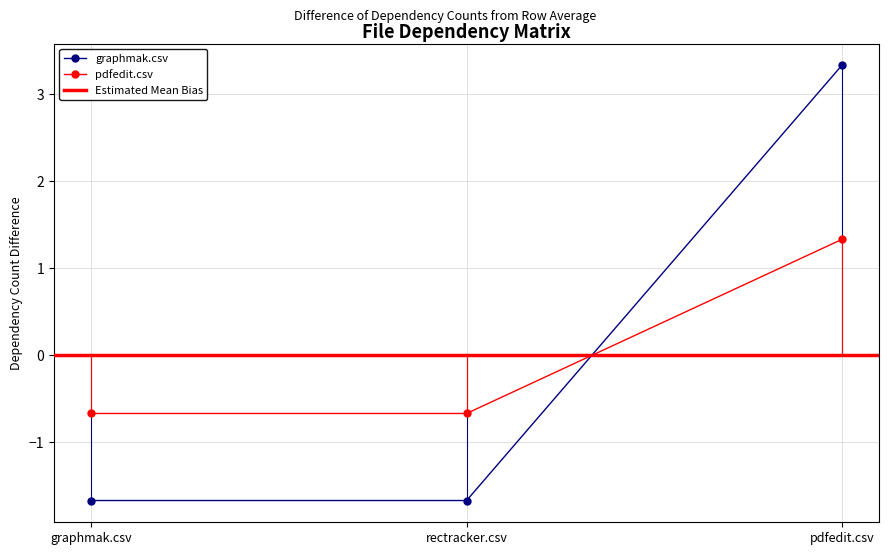

Which has a higher value, pdfedit.csv or rectracker.csv?

pdfedit.csv